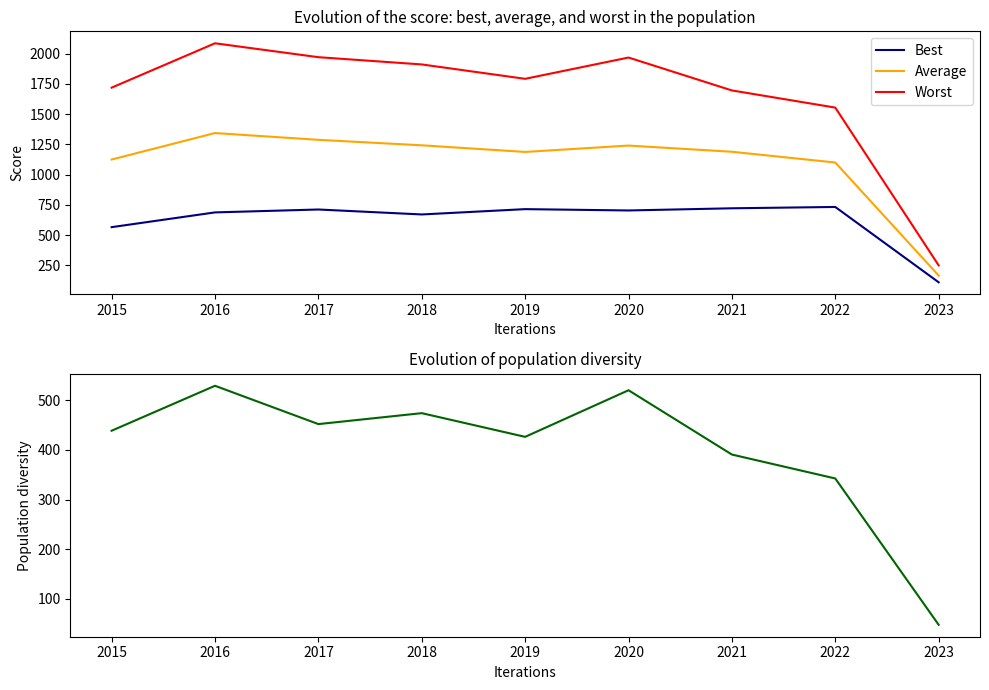

True or false: Average and Worst cross at least once.

False